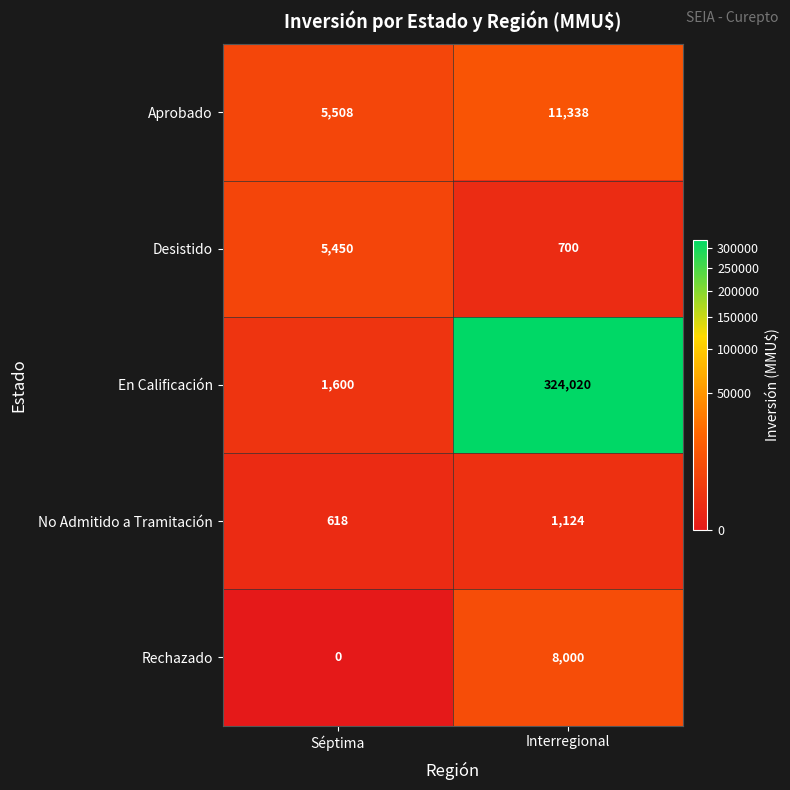

Which series has the widest spread of values?

En Calificación